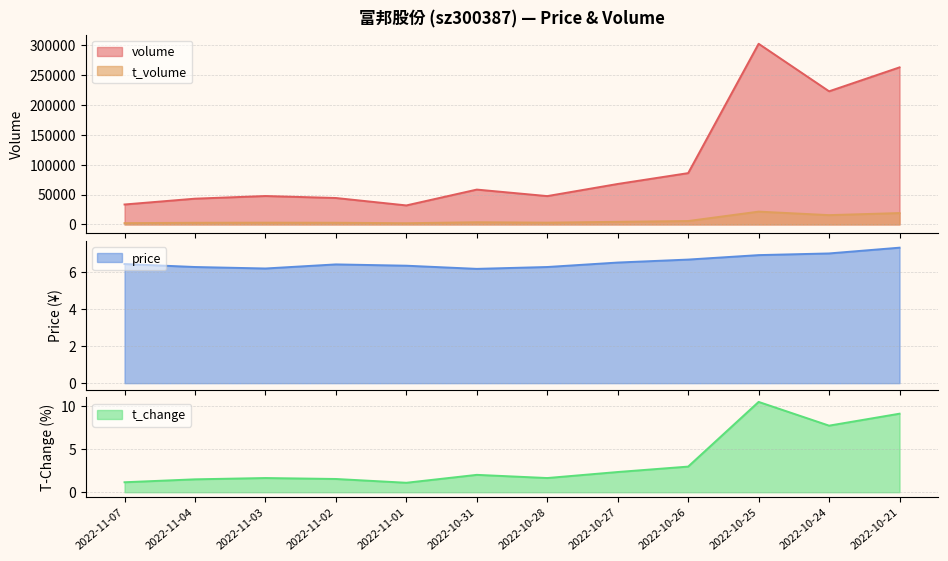

True or false: t_change has a value of 1.6 at 2022-10-28.

True